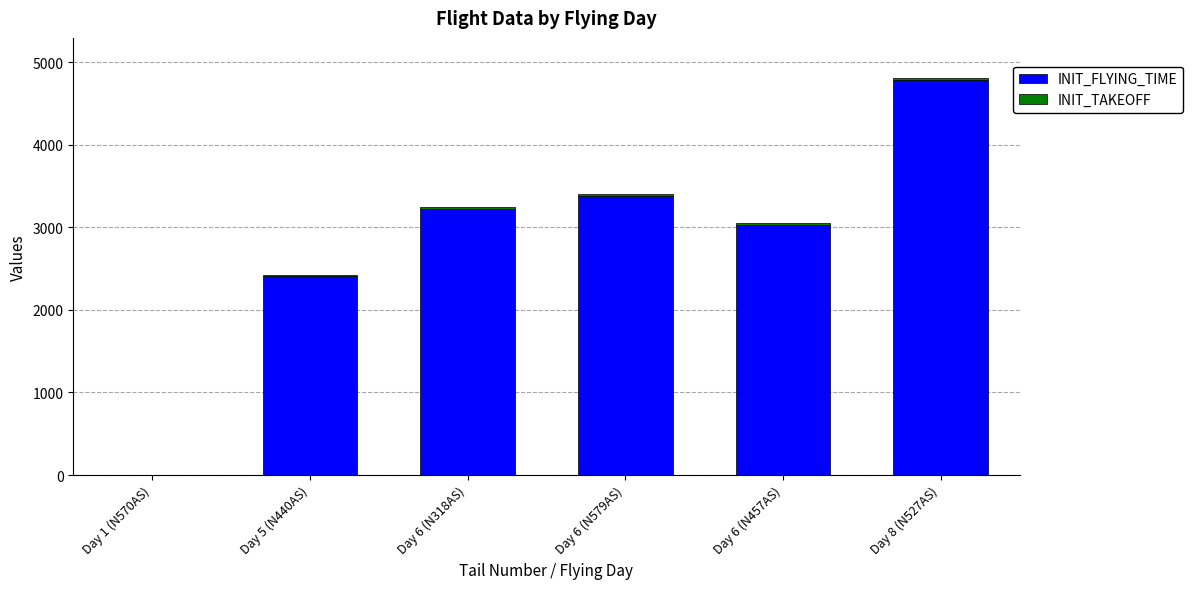

Count the number of categories in the chart.

6